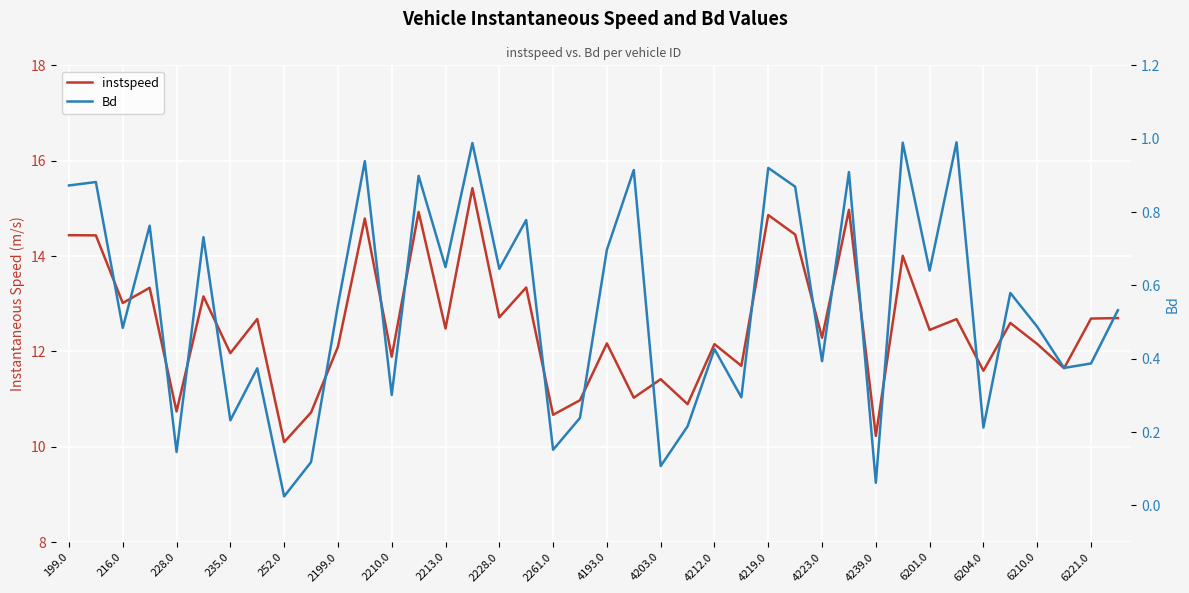

What is the value of the instspeed point at the 21st from the left?

12.2